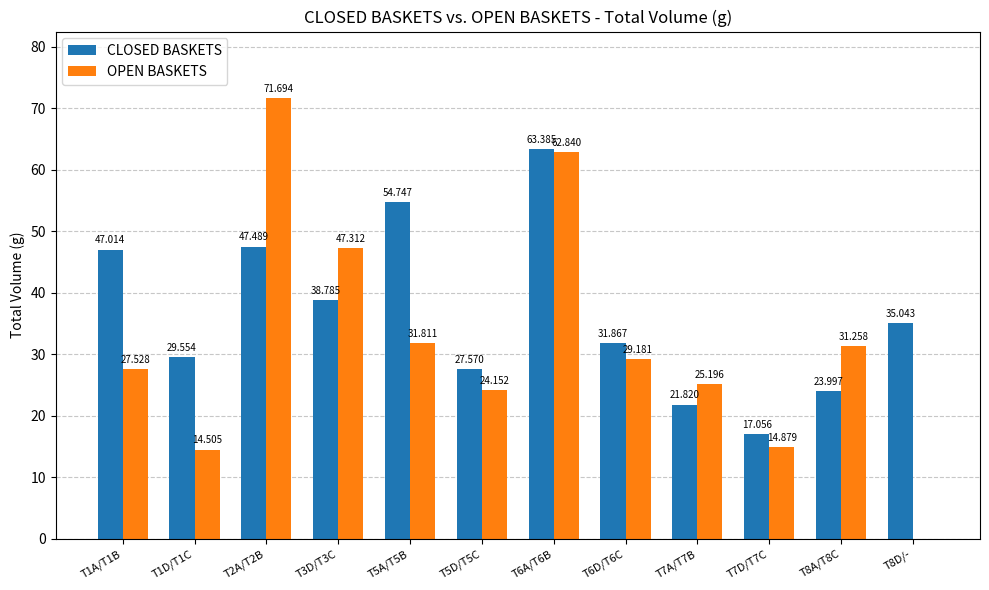

What is the maximum value shown in the chart?

71.7